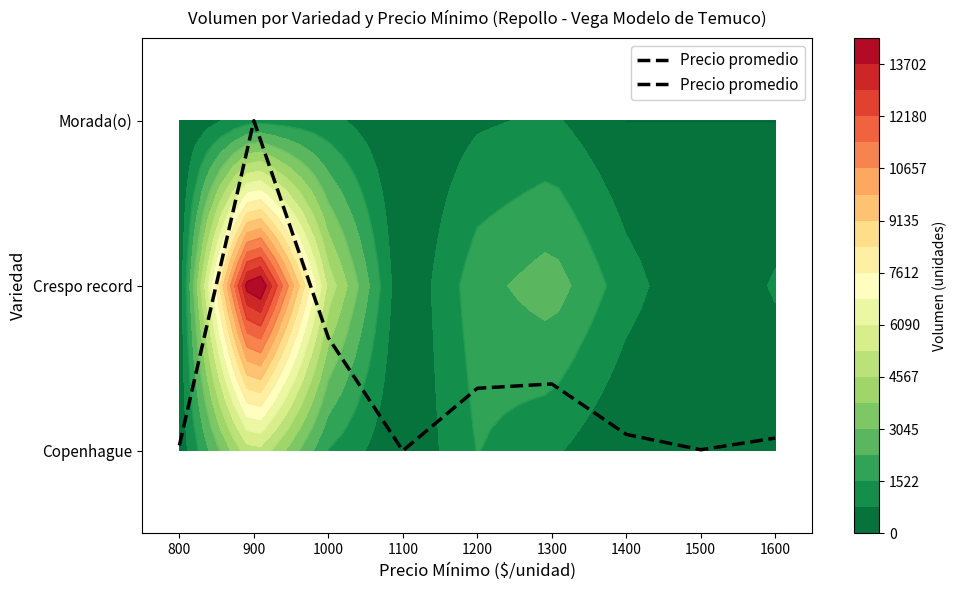

What is the difference between the maximum and minimum values?

2.0